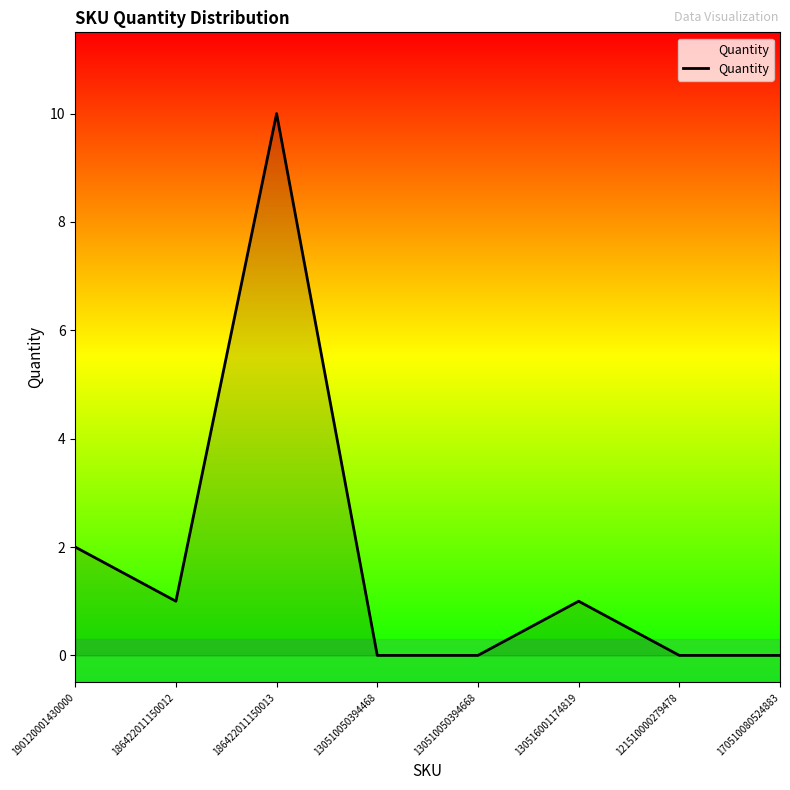

What is the sum of the values at 186422011150012 and 130510050394468?

1